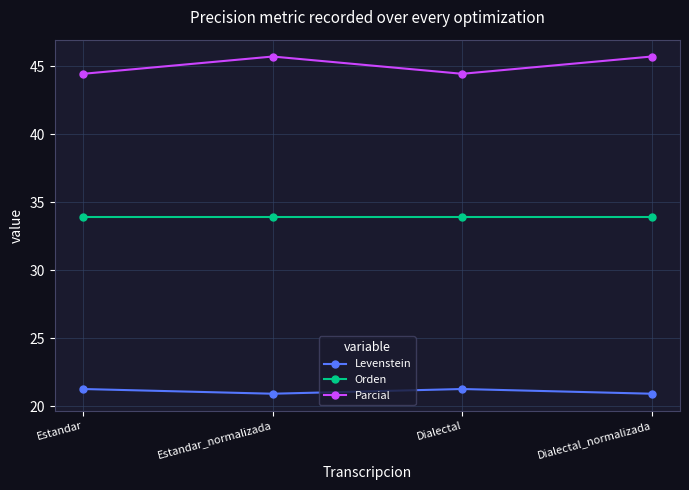

Reading right to left, what are all the values shown in this chart?

Levenstein: Dialectal_normalizada=20.9	Dialectal=21.3	Estandar_normalizada=20.9	Estandar=21.3
Orden: Dialectal_normalizada=33.9	Dialectal=33.9	Estandar_normalizada=33.9	Estandar=33.9
Parcial: Dialectal_normalizada=45.7	Dialectal=44.4	Estandar_normalizada=45.7	Estandar=44.4